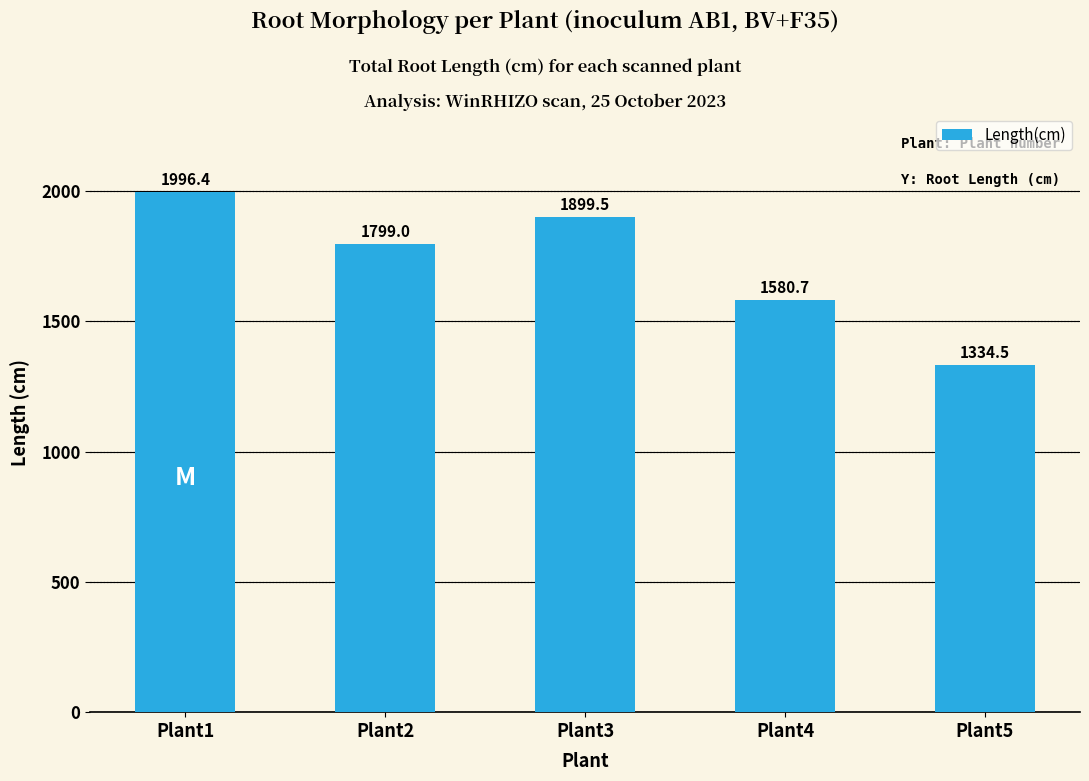

Are the bars grouped side by side (vs. stacked)?

No